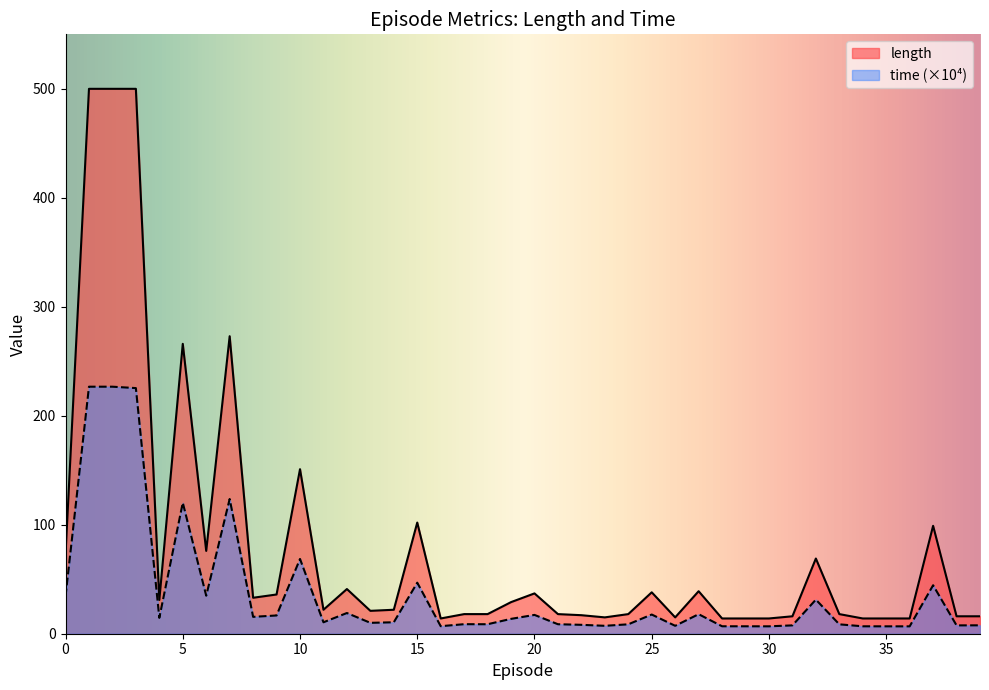

Reading left to right, what are all the values shown in this chart?

length: 73.0	500.0	500.0	500.0	31.0	266.0	76.0	273.0	33.0	36.0	151.0	22.0	41.0	21.0	22.0	102.0	14.0	18.0	18.0	29.0	37.0	18.0	17.0	15.0	18.0	38.0	15.0	39.0	14.0	14.0	14.0	16.0	69.0	18.0	14.0	14.0	14.0	99.0	16.0	16.0
time: 34.4	226.7	226.7	225.4	14.6	120.2	34.9	123.6	15.5	16.8	68.6	10.5	19.0	10.0	10.5	46.8	6.9	8.8	8.7	13.6	17.3	8.7	8.2	7.3	8.6	17.6	7.3	17.9	6.8	6.8	6.8	7.6	31.3	8.6	6.8	6.8	6.8	44.5	7.6	7.7